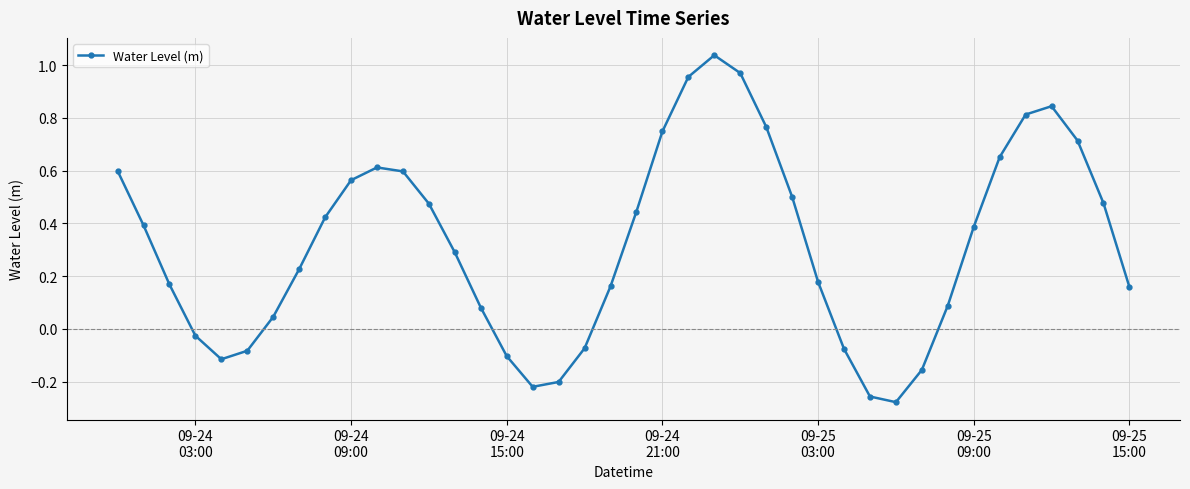

How many points are lower than both their immediate neighbors (excluding endpoints)?

3